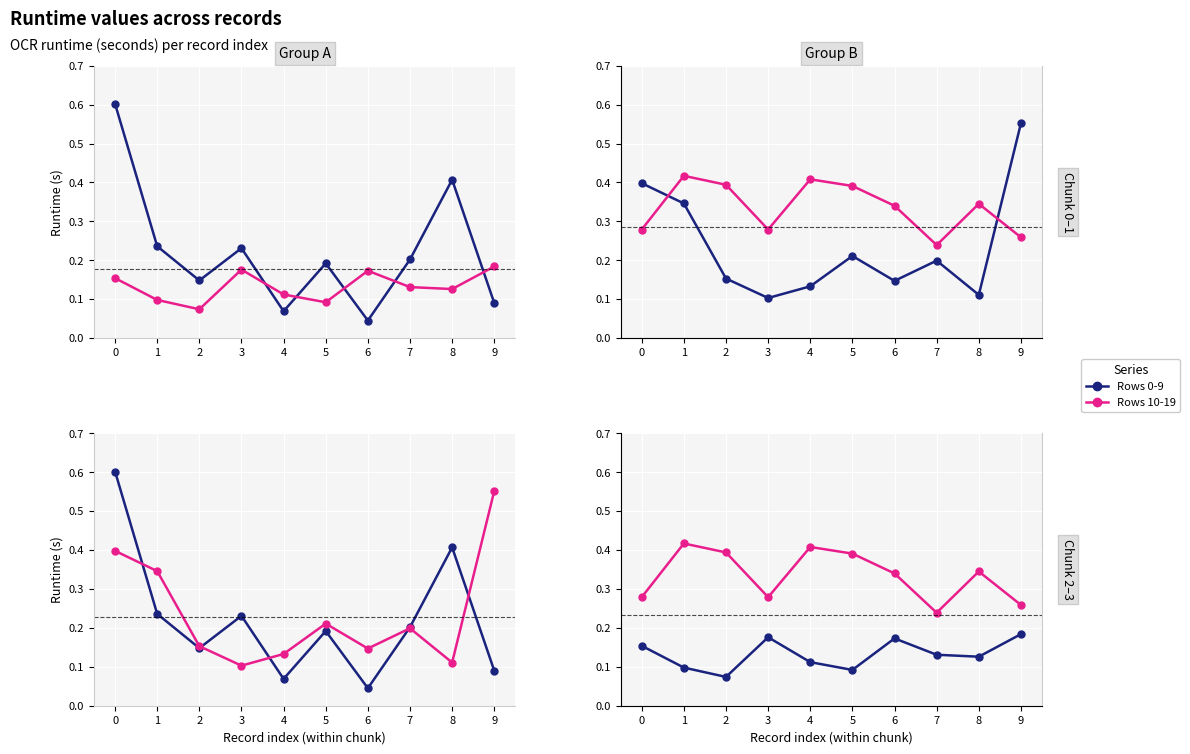

Reading right to left, extract all data points from this chart.

Rows 0-9: 9=0.1	8=0.4	7=0.2	6=0.0	5=0.2	4=0.1	3=0.2	2=0.1	1=0.2	0=0.6
Rows 10-19: 9=0.2	8=0.1	7=0.1	6=0.2	5=0.1	4=0.1	3=0.2	2=0.1	1=0.1	0=0.2
Rows 20-29: 9=0.6	8=0.1	7=0.2	6=0.1	5=0.2	4=0.1	3=0.1	2=0.2	1=0.3	0=0.4
Rows 30-39: 9=0.3	8=0.3	7=0.2	6=0.3	5=0.4	4=0.4	3=0.3	2=0.4	1=0.4	0=0.3